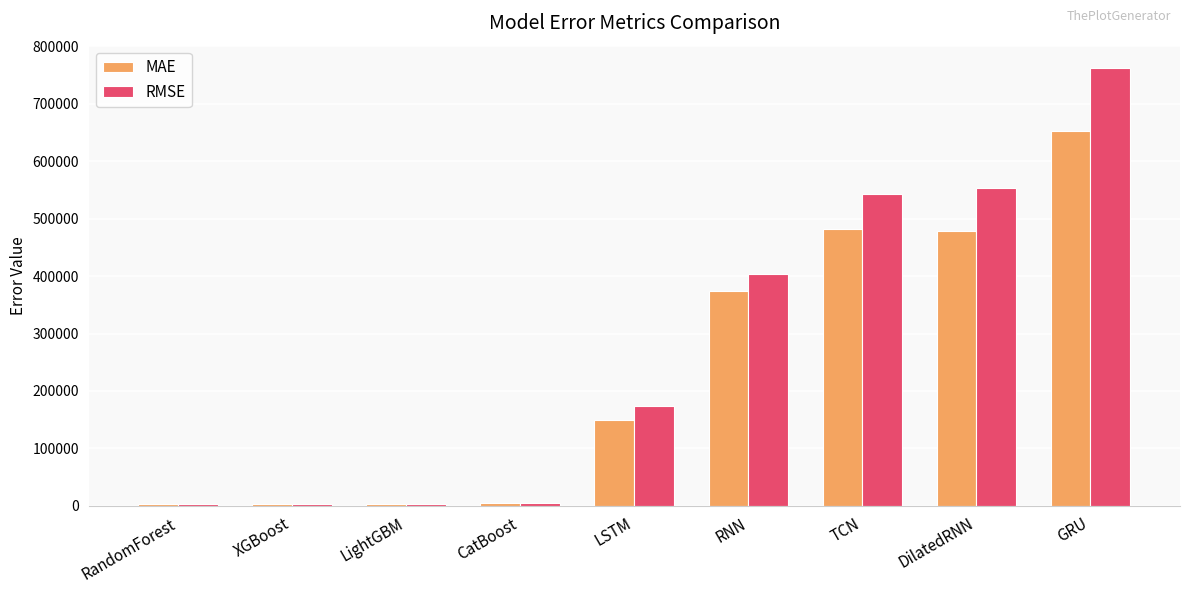

At which category is the sum across all series the highest?

GRU